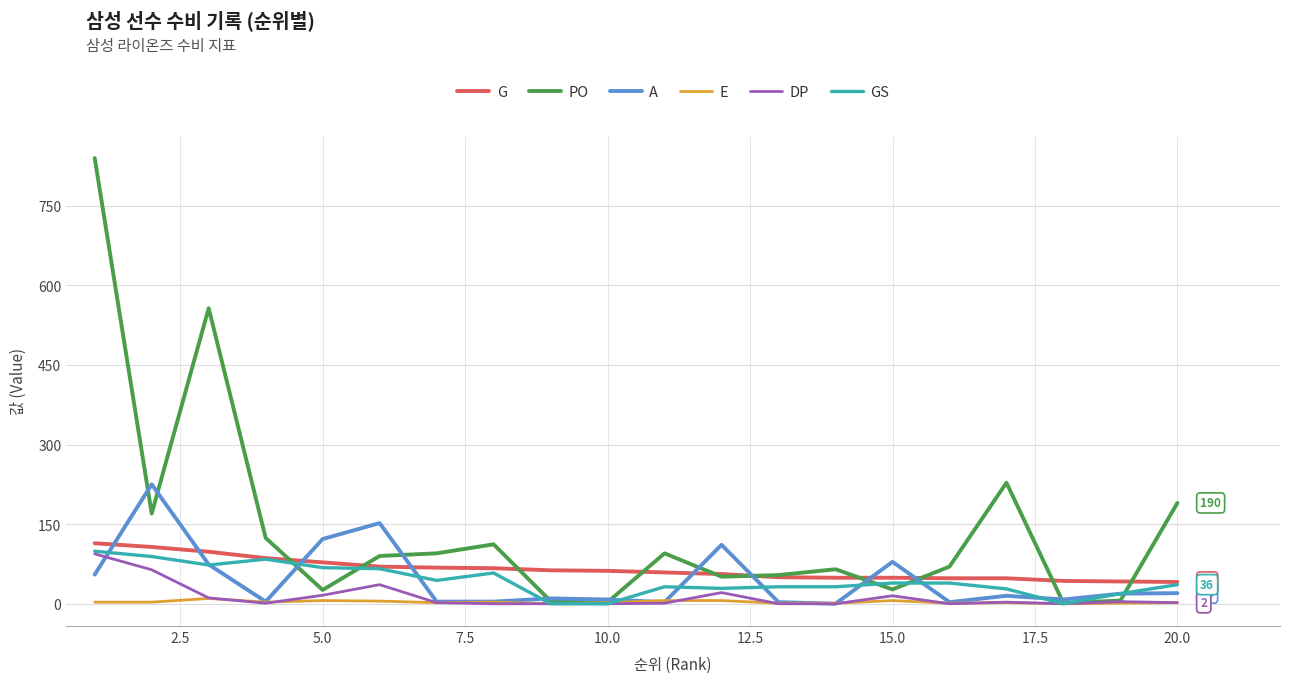

Which series has the largest total across all categories?

PO